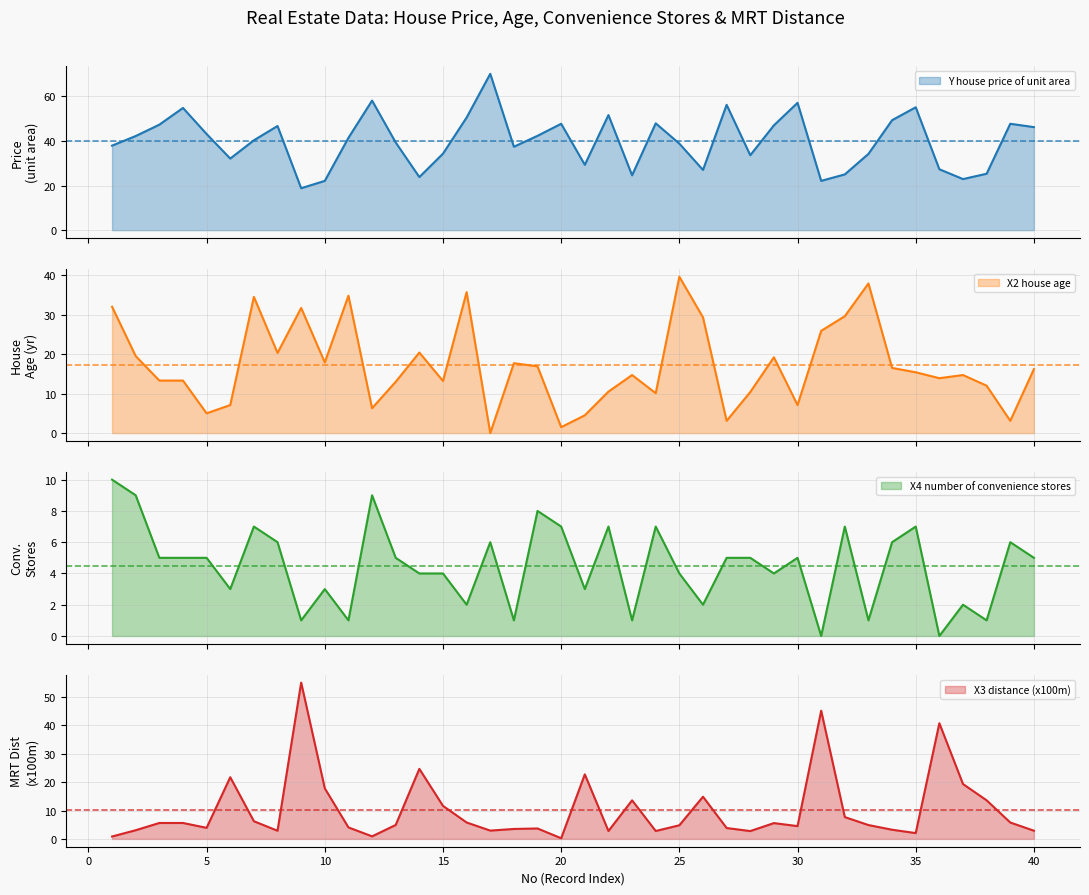

What is the sum of the Y house price of unit area values at 20 and 36?

75.0